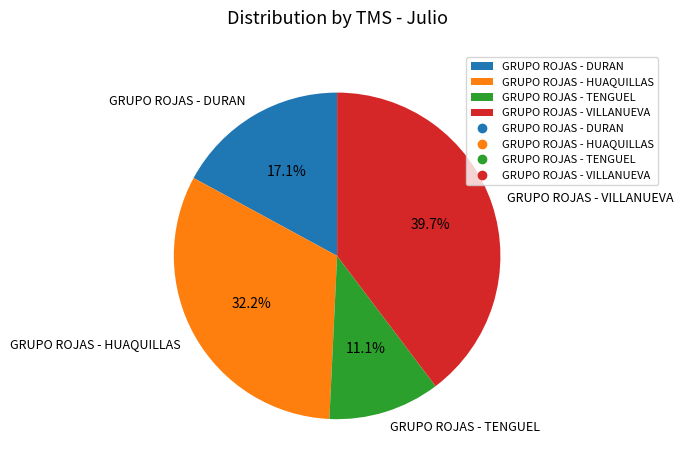

To the nearest percent, what percentage of the pie is GRUPO ROJAS - TENGUEL?

11%